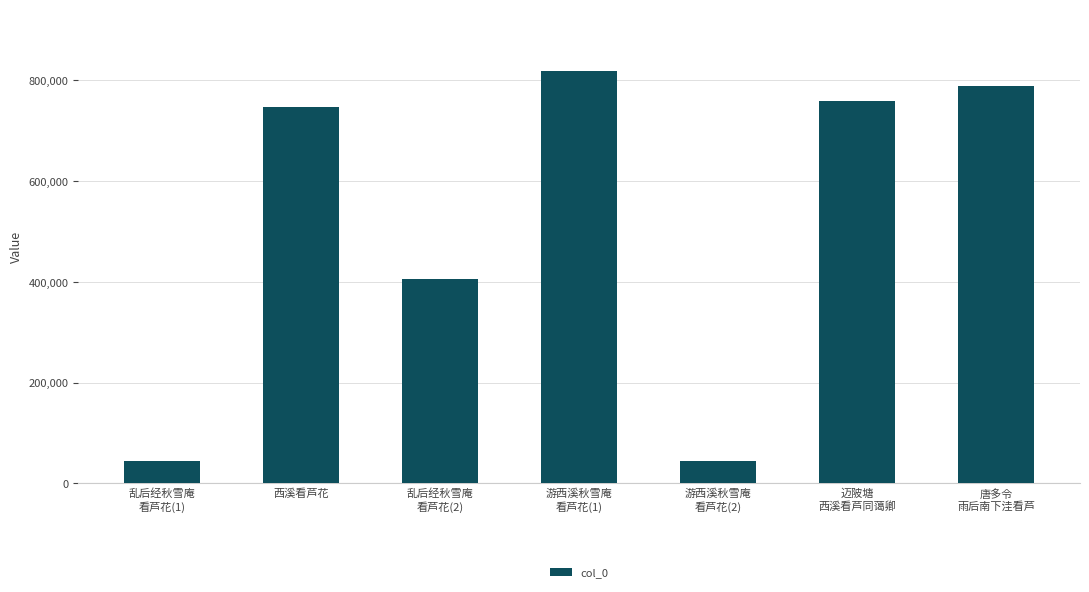

The value at 乱后经秋雪庵
看芦花(1) is 44543. True or false?

True